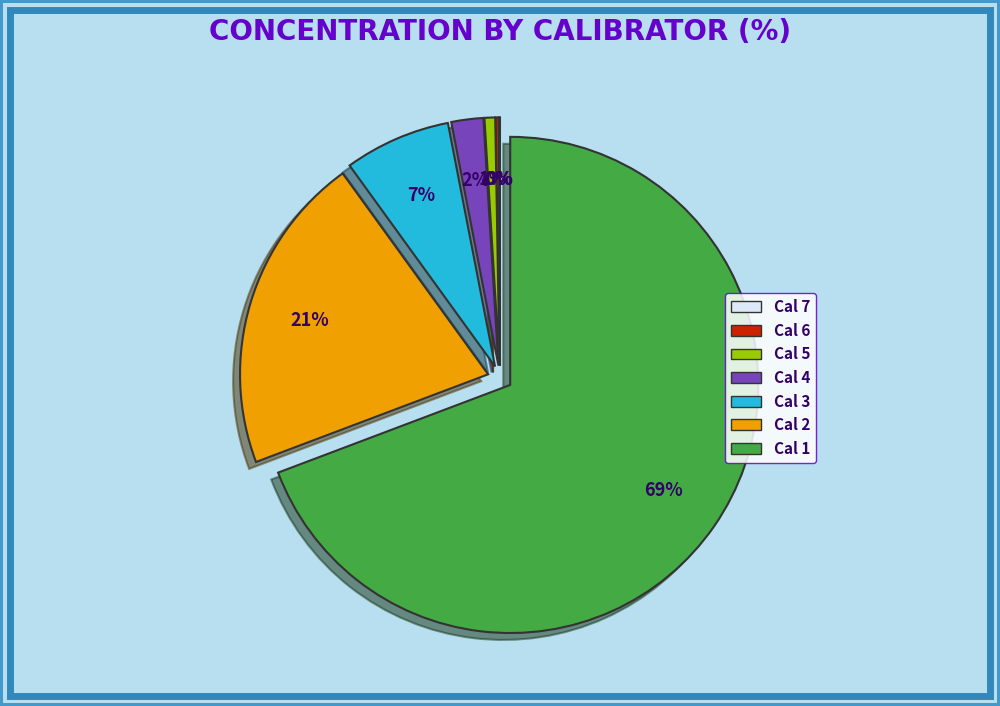

To the nearest percent, what is the difference between the Cal 2 and Cal 1 slice percentages?

48%